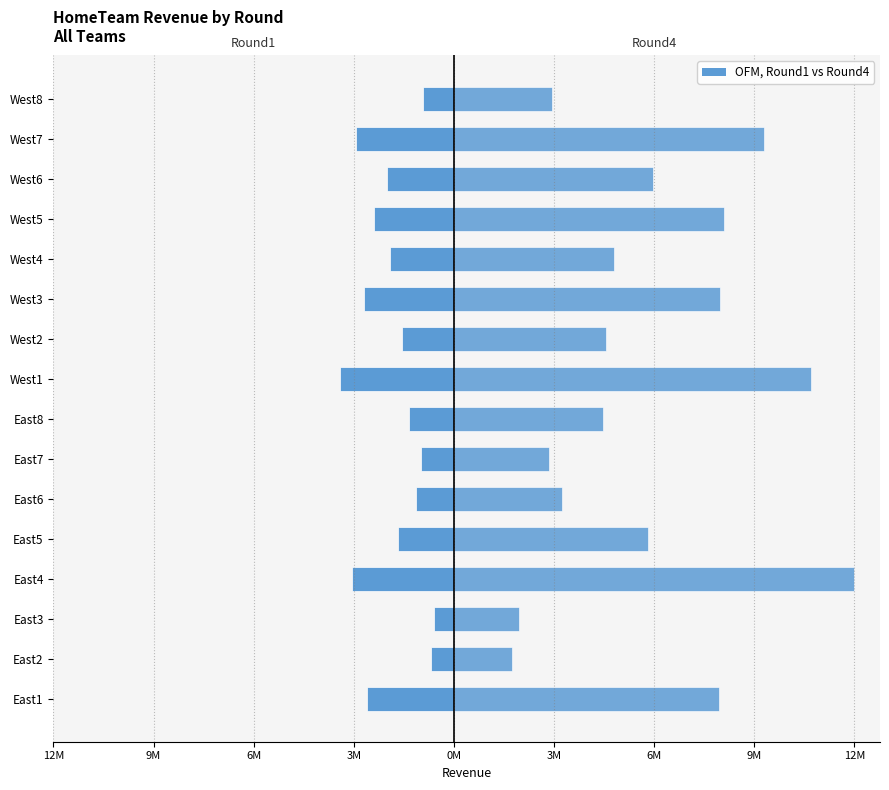

Count the number of categories in the chart.

16